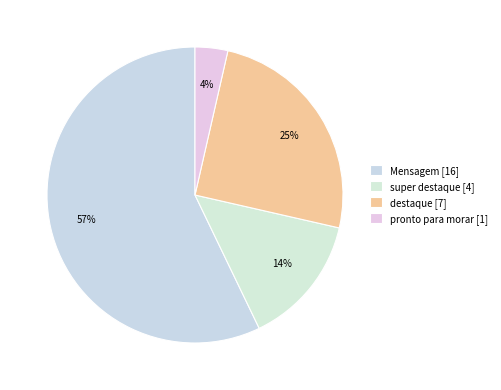

How many segments does this pie chart have?

4